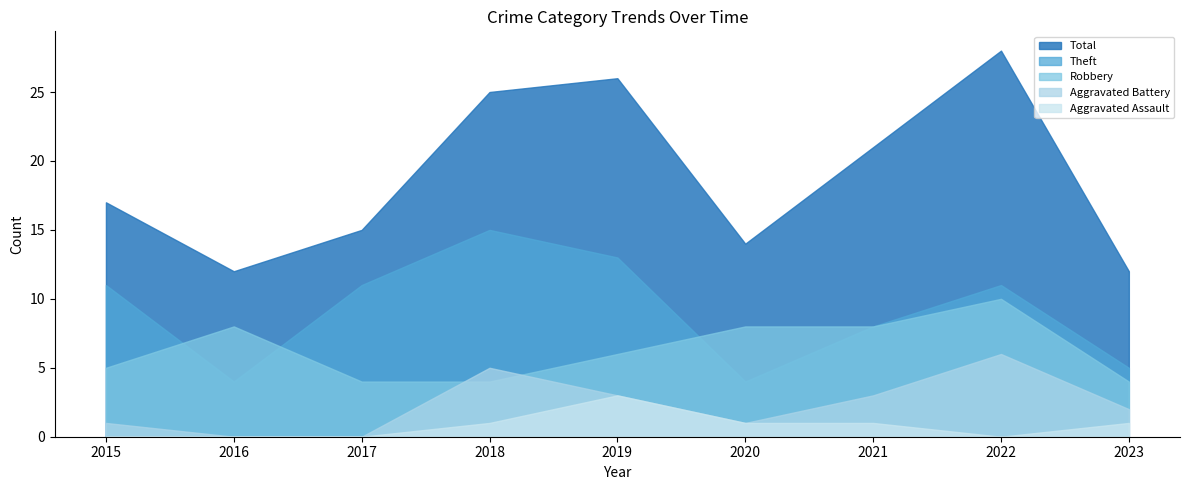

List the series in order of their peak value, highest first.

Total, Theft, Robbery, Aggravated Battery, Aggravated Assault